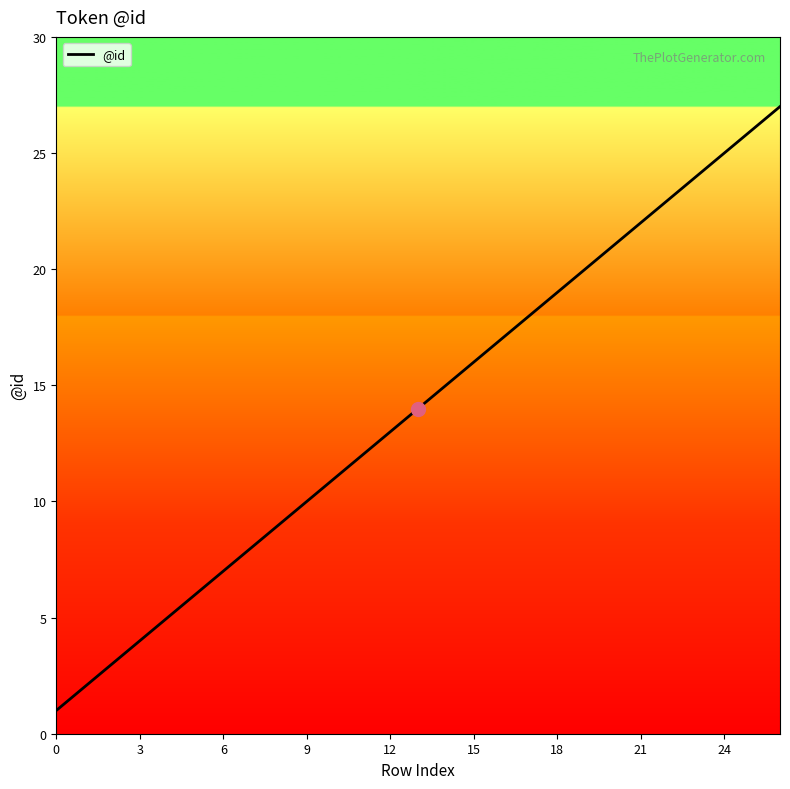

True or false: the data has more than 2 interior local peaks.

False